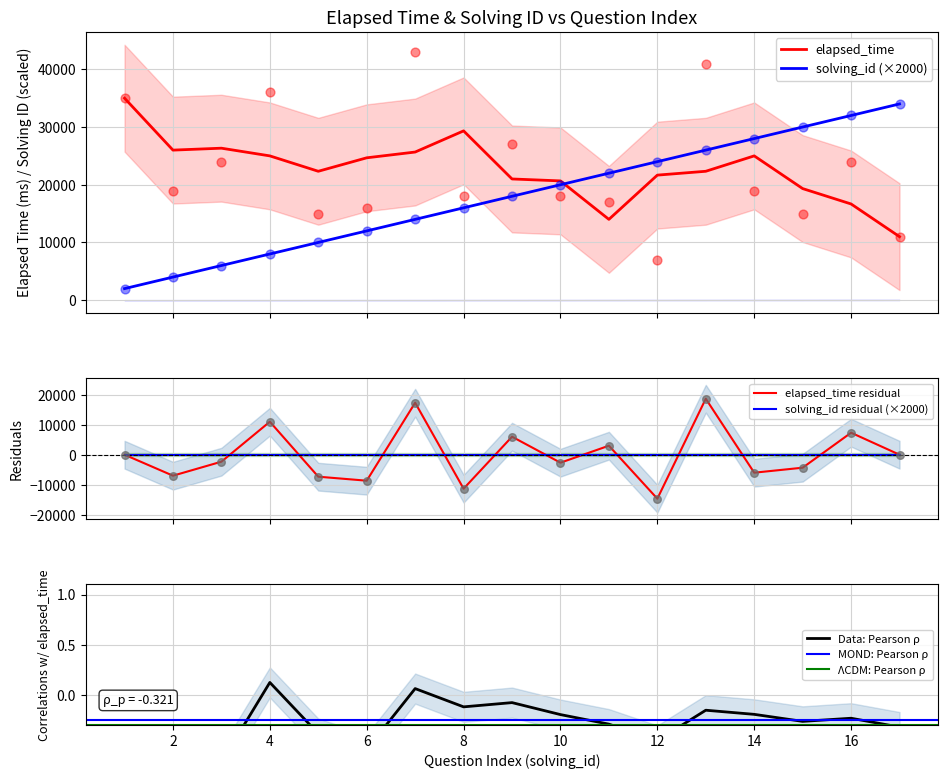

Which series has the largest total across all categories?

elapsed_time